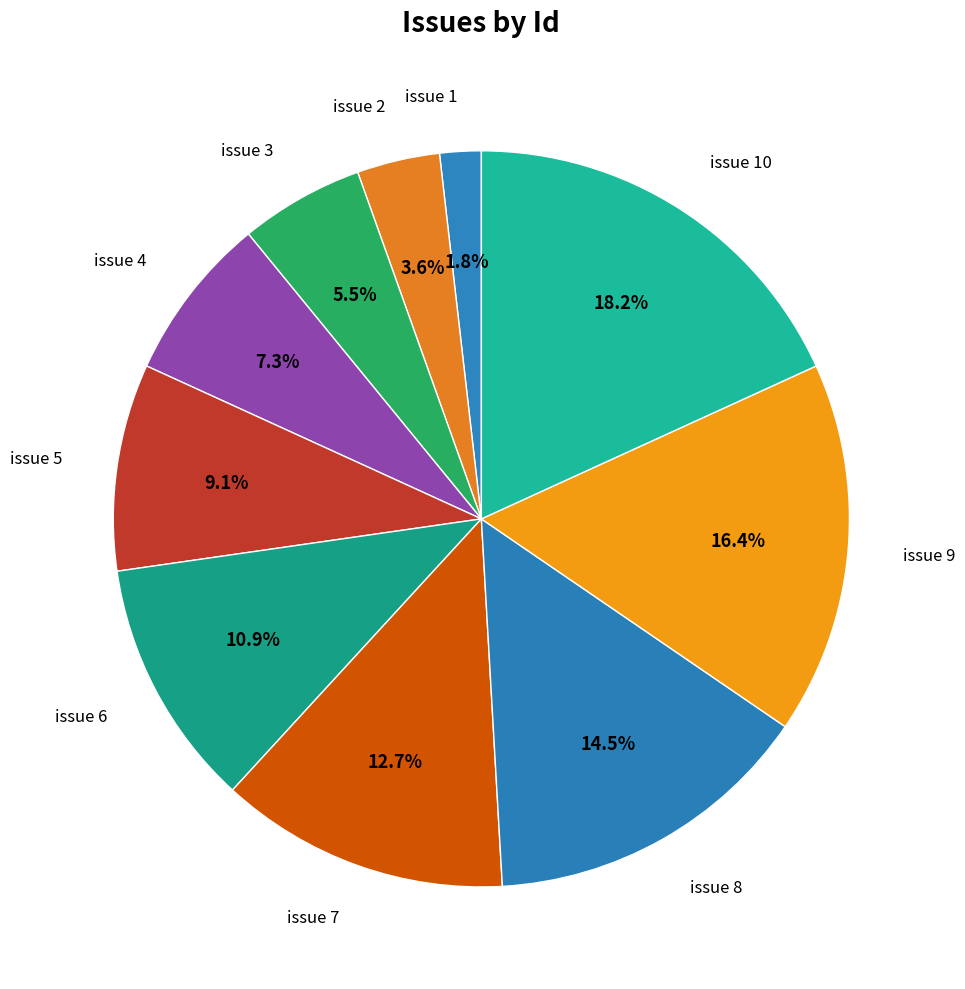

What is the smallest slice in the pie chart?

issue 1